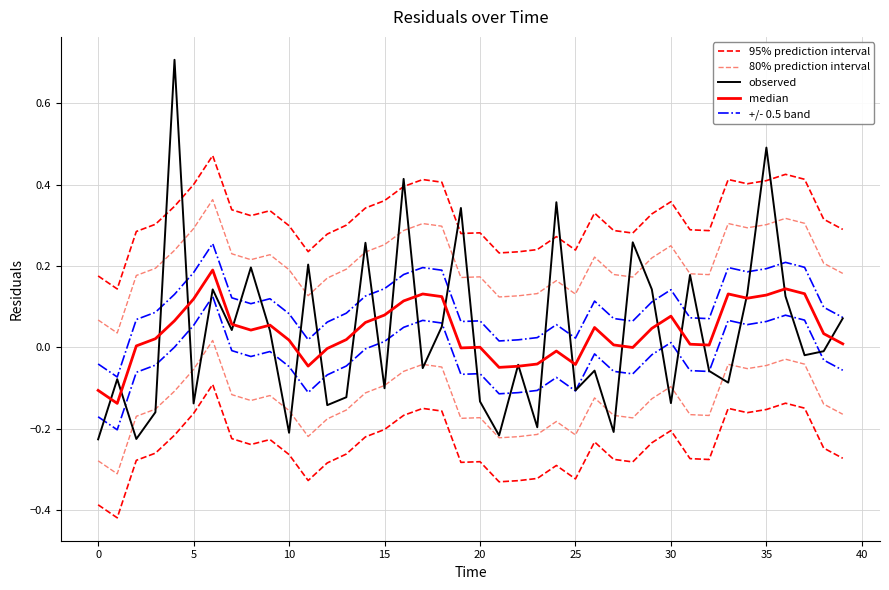

How many negative values does the +/- 0.5 band series have?

2